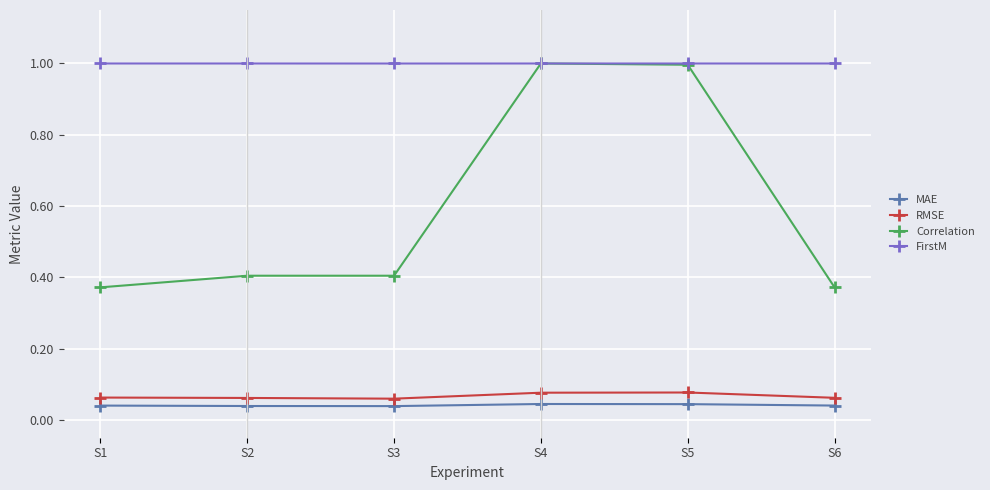

True or false: MAE has more than 0 interior local peaks.

True